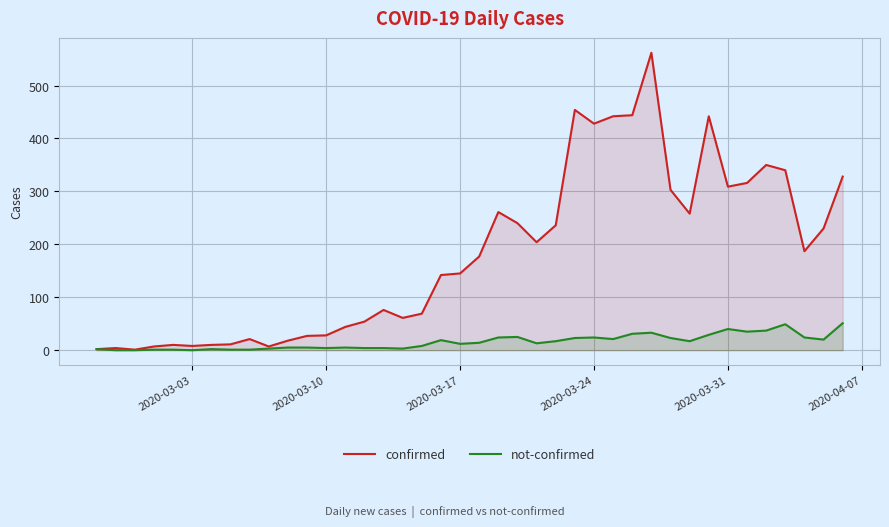

Which series has the widest spread of values?

confirmed